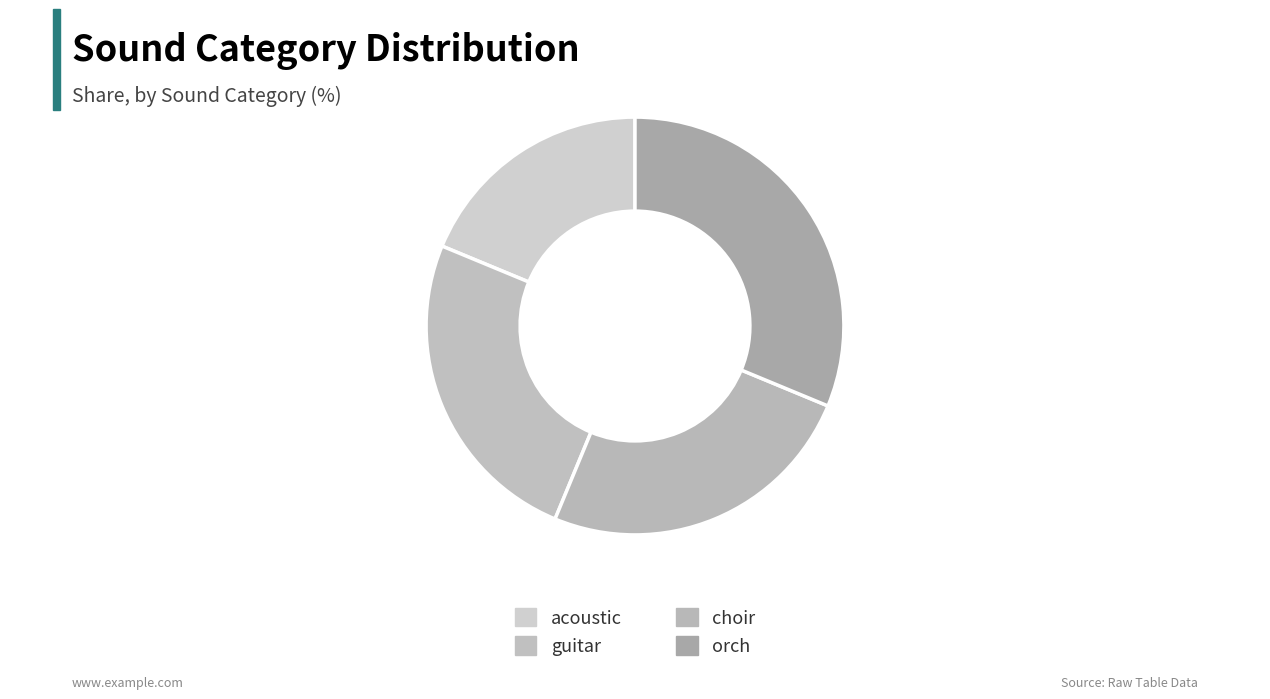

How many slices are in this pie chart?

4